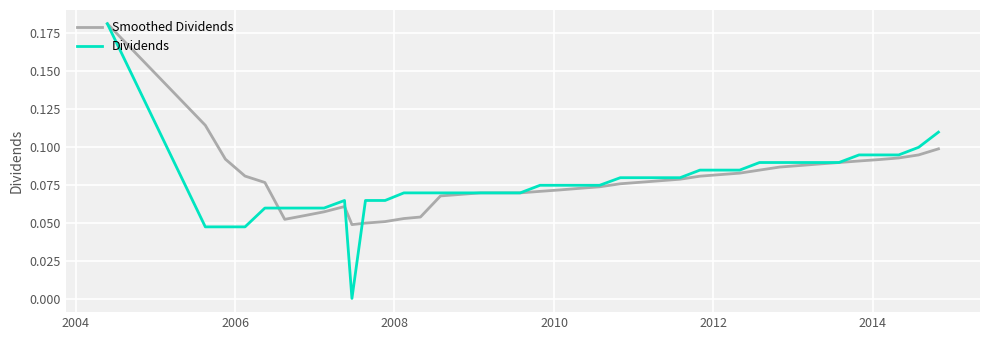

Which series has the largest range (max minus min)?

Dividends